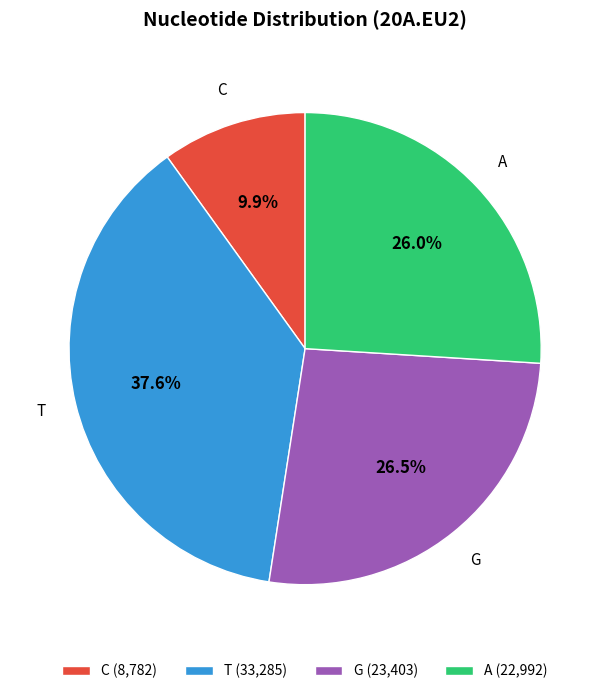

Count the number of slices in the pie.

4